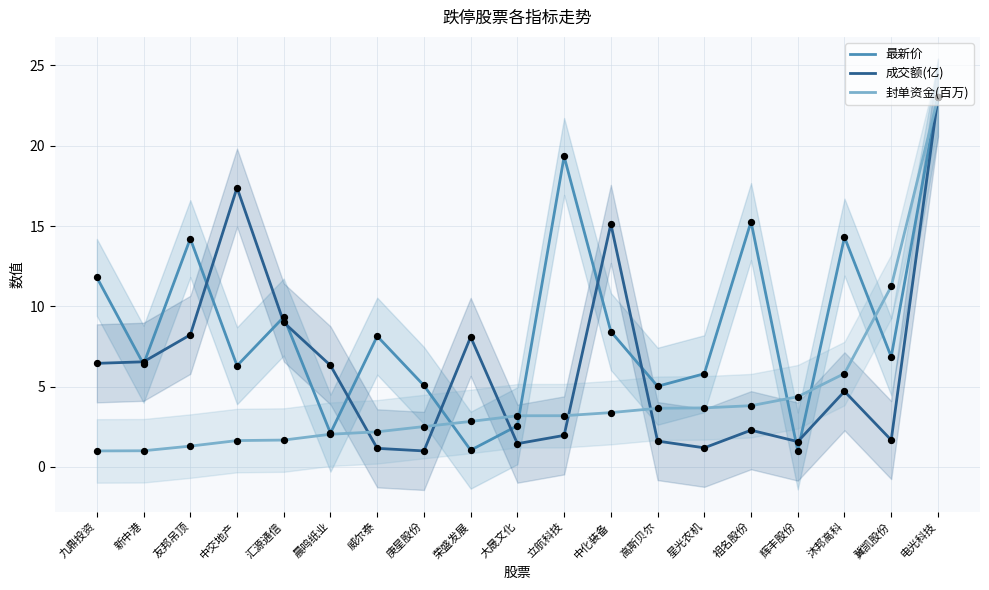

Is the value of 成交额(亿) at 晨鸣纸业 greater than the value of 最新价 at 汇源通信?

No